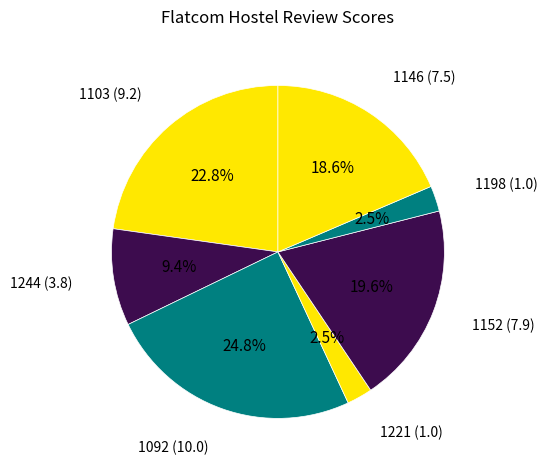

Is there a majority slice in this chart?

No